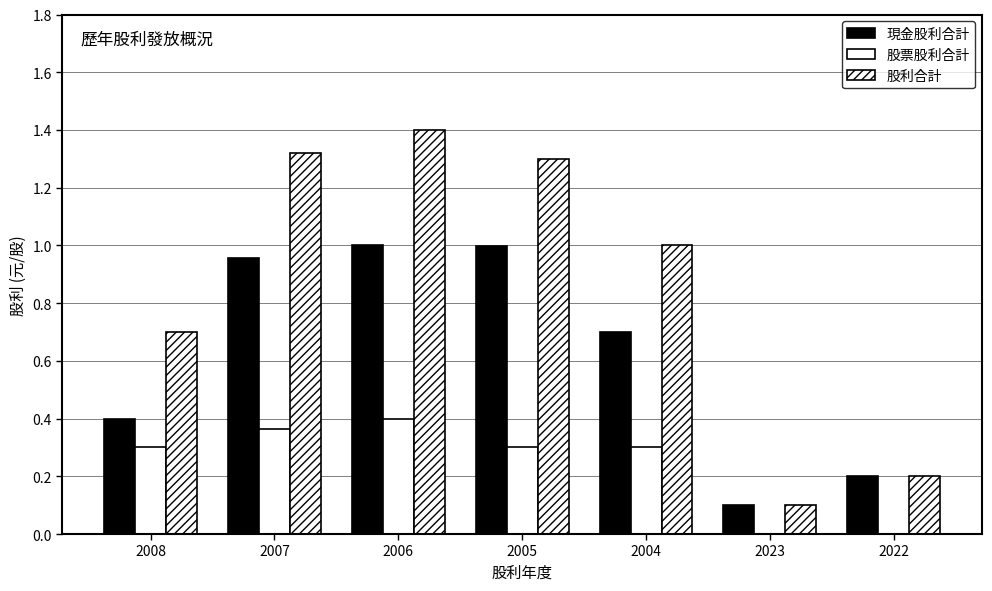

Which label corresponds to the smallest value in the chart?

2023